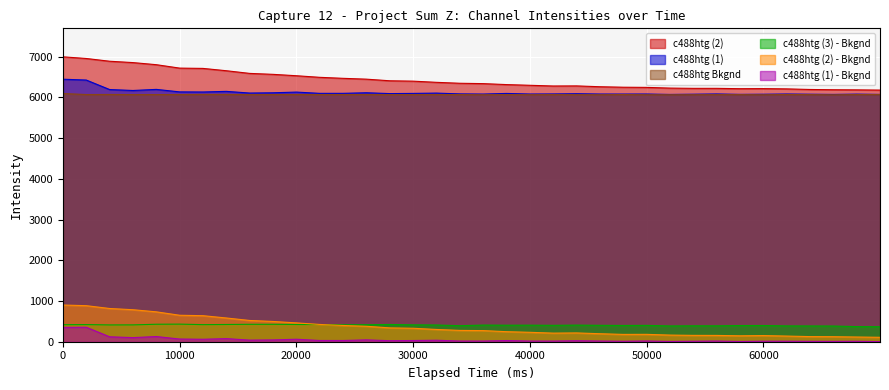

True or false: c488htg (2) - Bkgnd and c488htg (1) cross at least once.

False